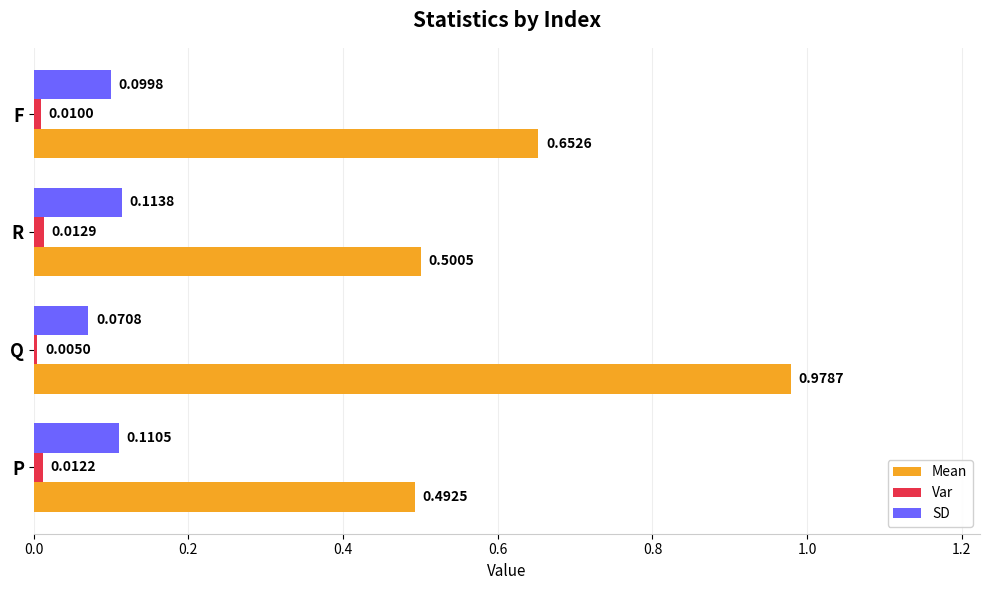

Which series has the widest spread of values?

Mean